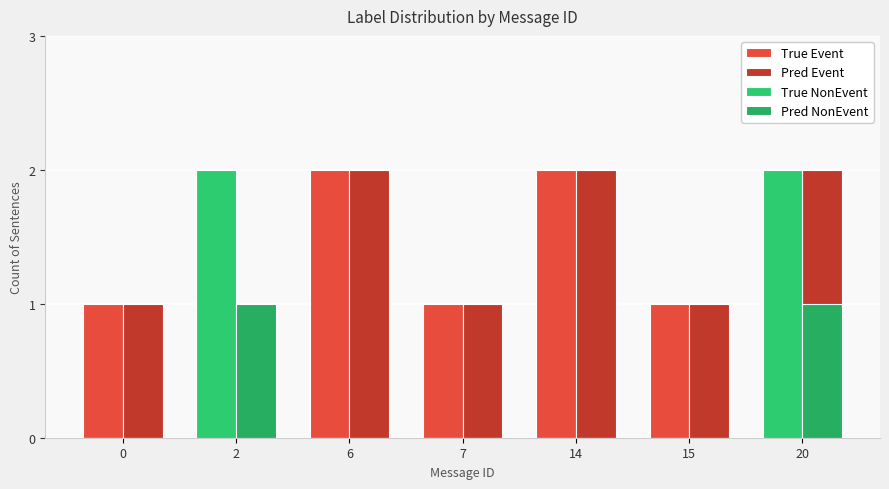

What is the difference between the maximum and second lowest values in the True NonEvent series?

2